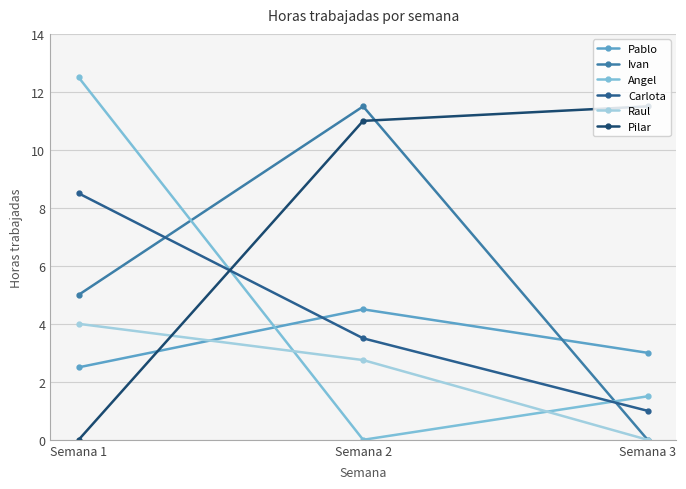

What are all the series names shown in the legend?

Pablo, Ivan, Angel, Carlota, Raul, Pilar